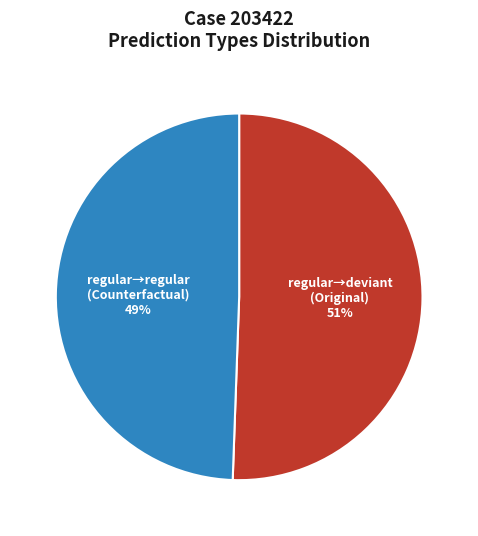

Which slice is the largest?

regular→deviant (Original) 51%